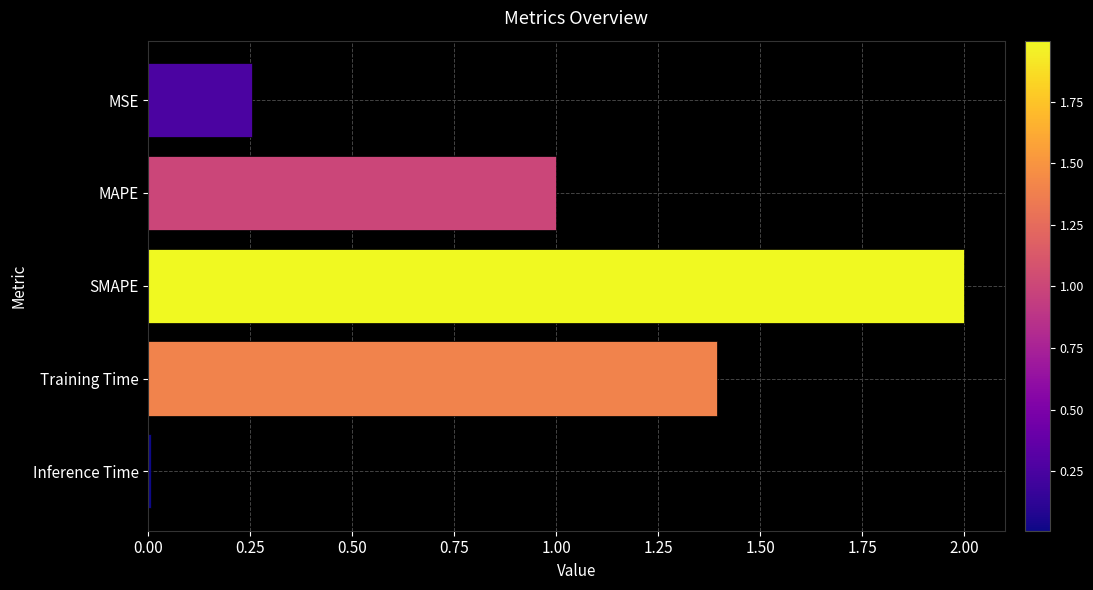

Which category has the lowest value across all series?

Inference Time